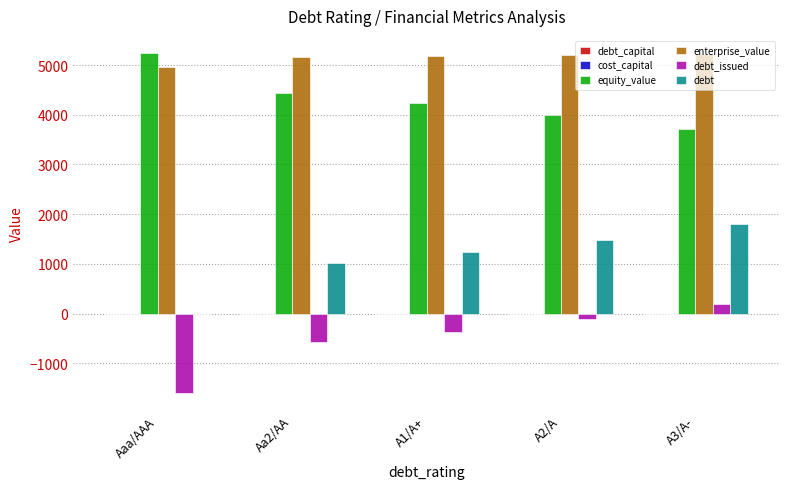

The value of equity_value at Aa2/AA is 6627.9. True or false?

False